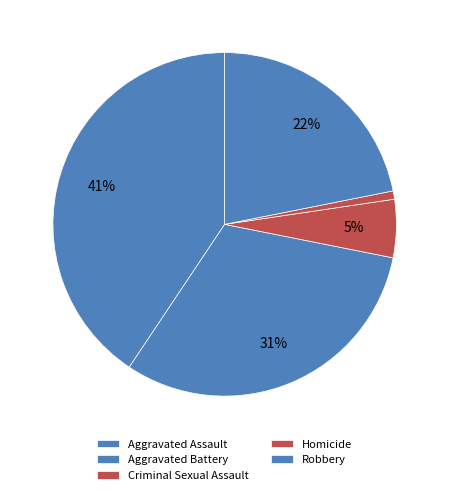

To the nearest percent, what is the combined percentage of Criminal Sexual Assault and Robbery?

27%